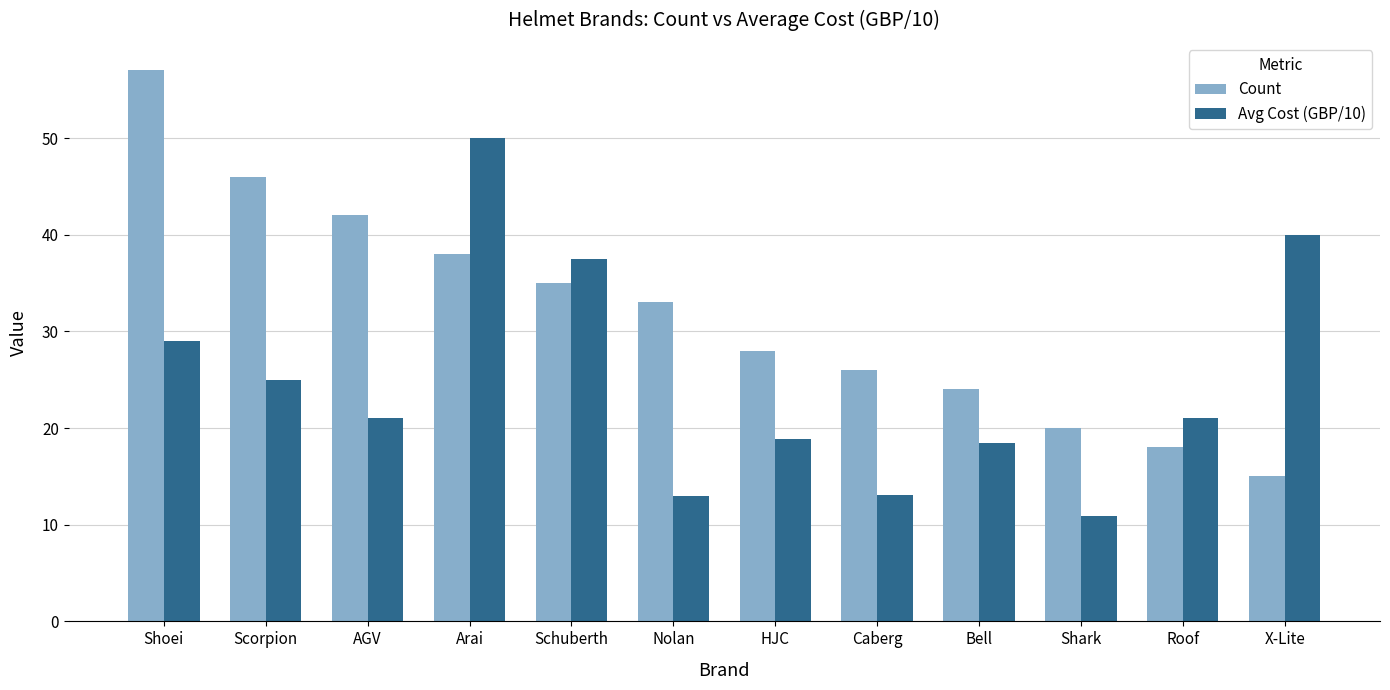

Between Nolan and Roof, which series saw the biggest shift?

Count